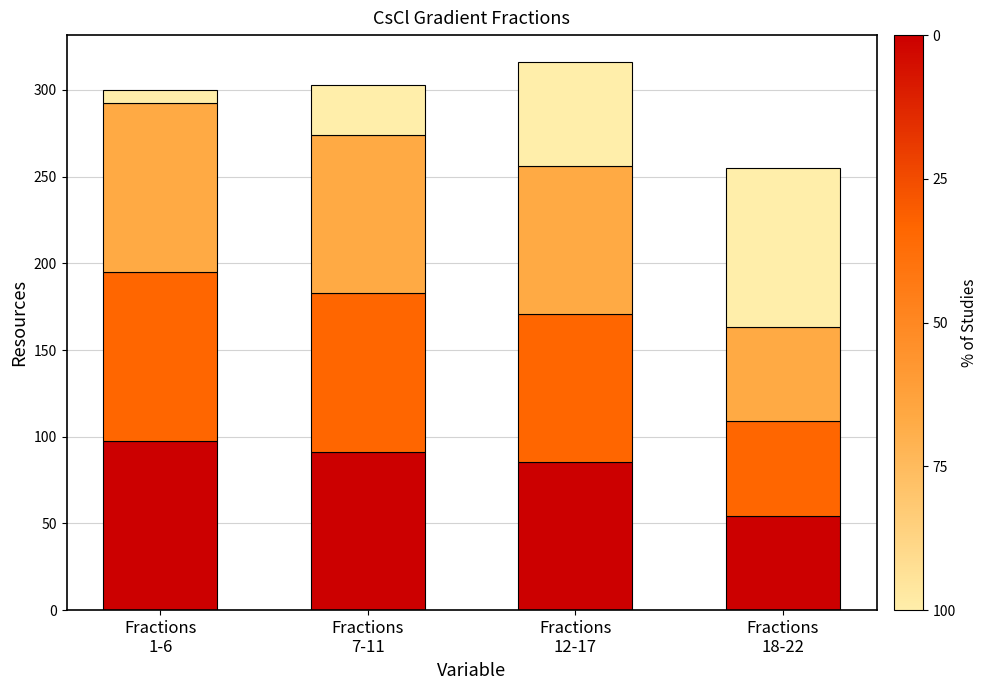

How many series are shown in this chart?

4